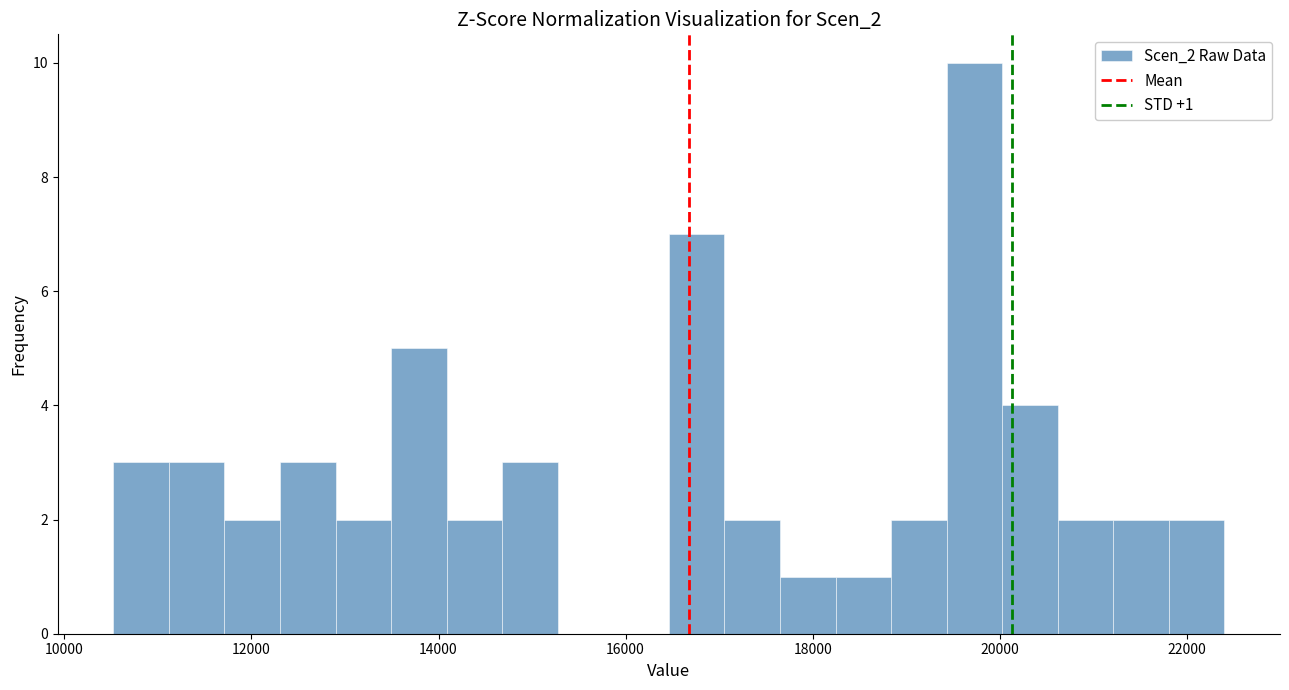

Around what value on the x-axis is the tallest bar? Give the approximate position of its centre, as read against the axis.

19800